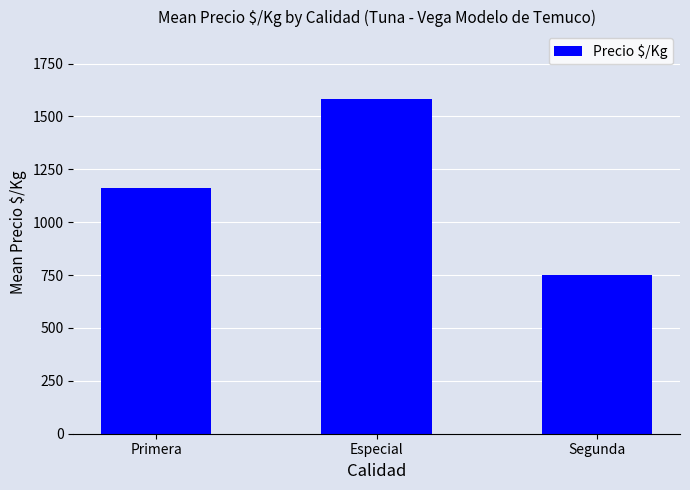

Reading left to right, list all the values displayed in this chart.

1160.7	1584.6	750.0